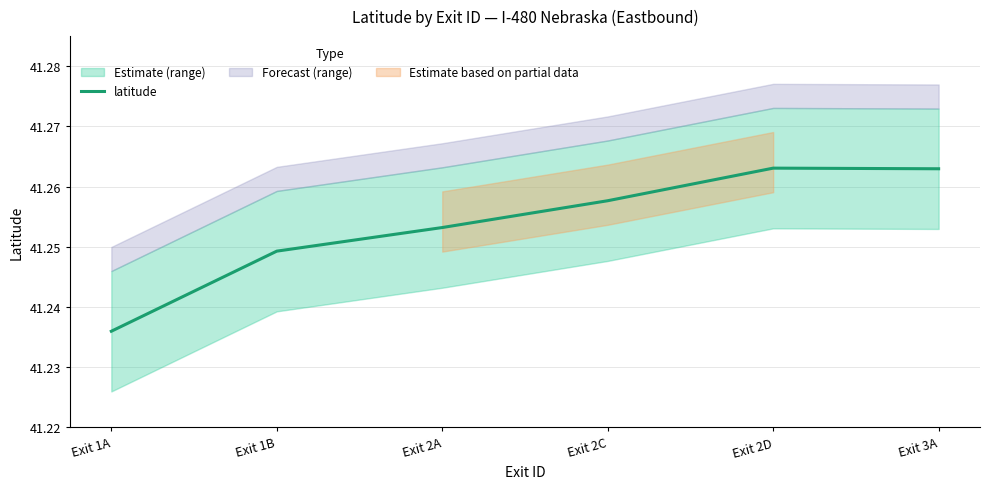

How many lines are shown in the chart?

1